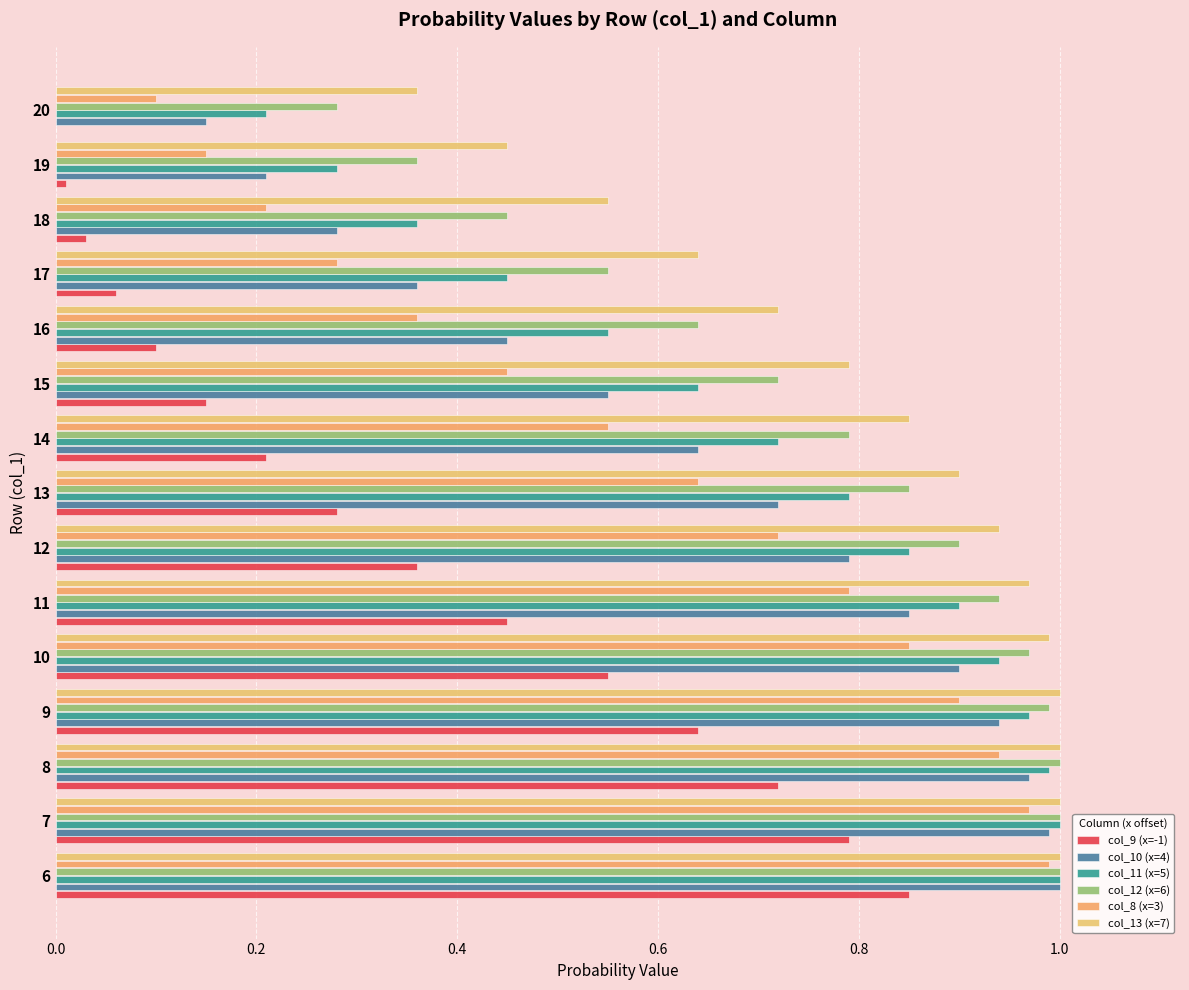

What is the maximum value for col_12 (x=6)?

1.0